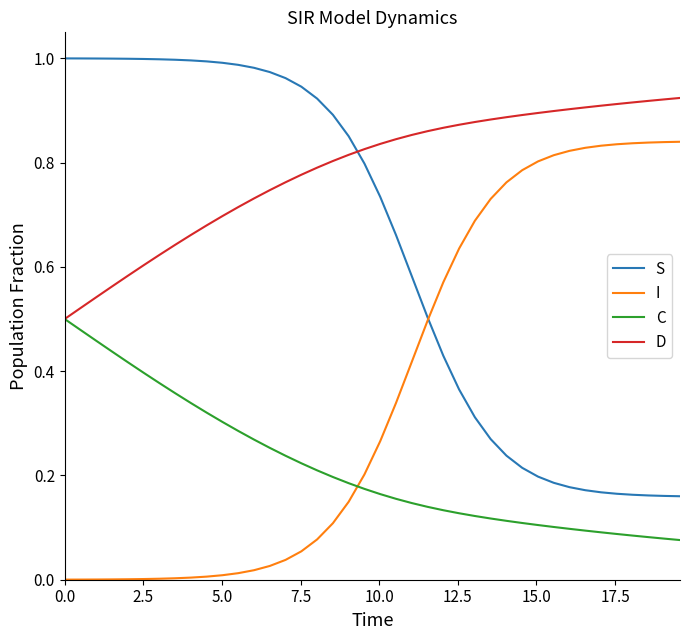

True or false: C and S intersect in this chart.

False